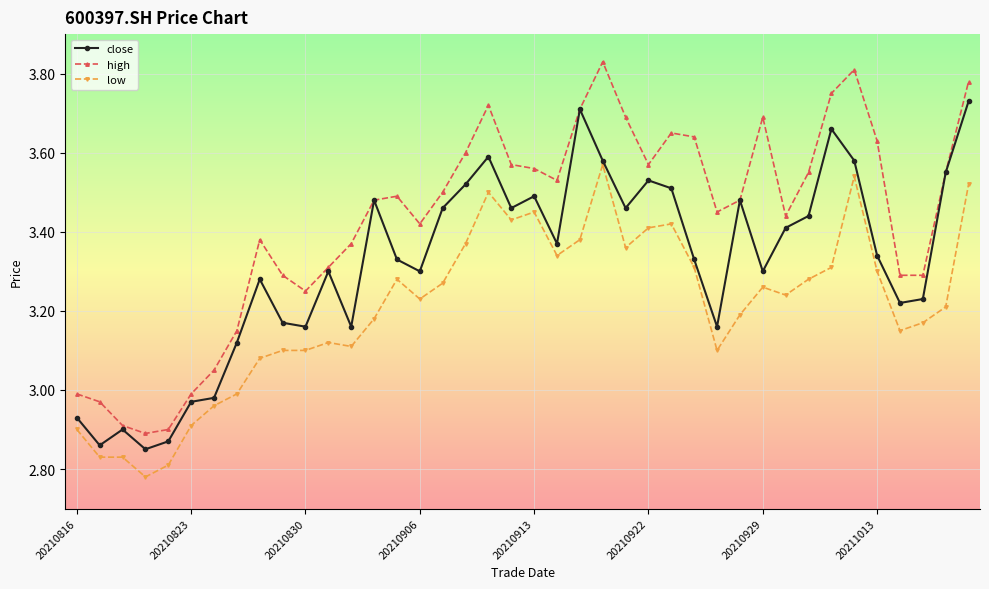

Rank the series by their maximum value, from highest to lowest.

high, close, low